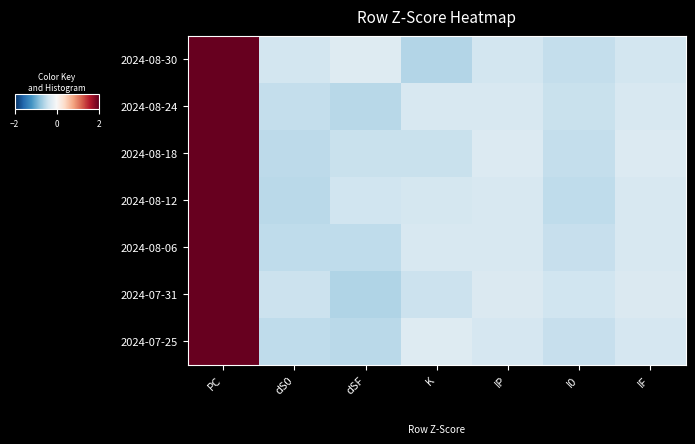

Count the number of categories in the chart.

7